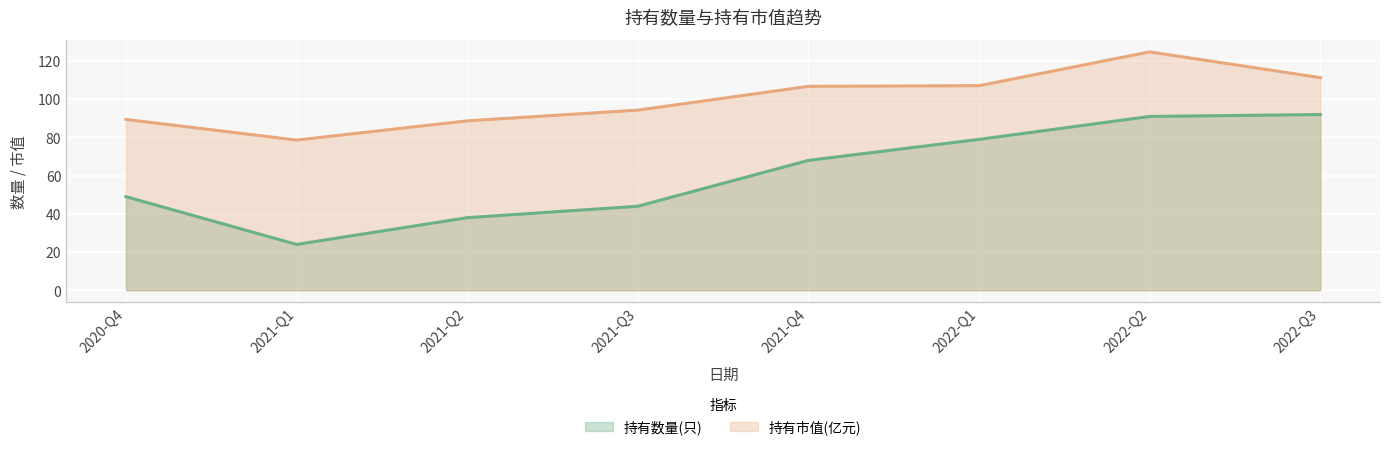

Reading left to right, what are all the values shown in this chart?

持有数量(只): 2020-Q4=49.0	2021-Q1=24.0	2021-Q2=38.0	2021-Q3=44.0	2021-Q4=68.0	2022-Q1=79.0	2022-Q2=91.0	2022-Q3=92.0
持有市值(亿元): 2020-Q4=89.5	2021-Q1=78.6	2021-Q2=88.7	2021-Q3=94.3	2021-Q4=106.8	2022-Q1=107.1	2022-Q2=124.8	2022-Q3=111.3